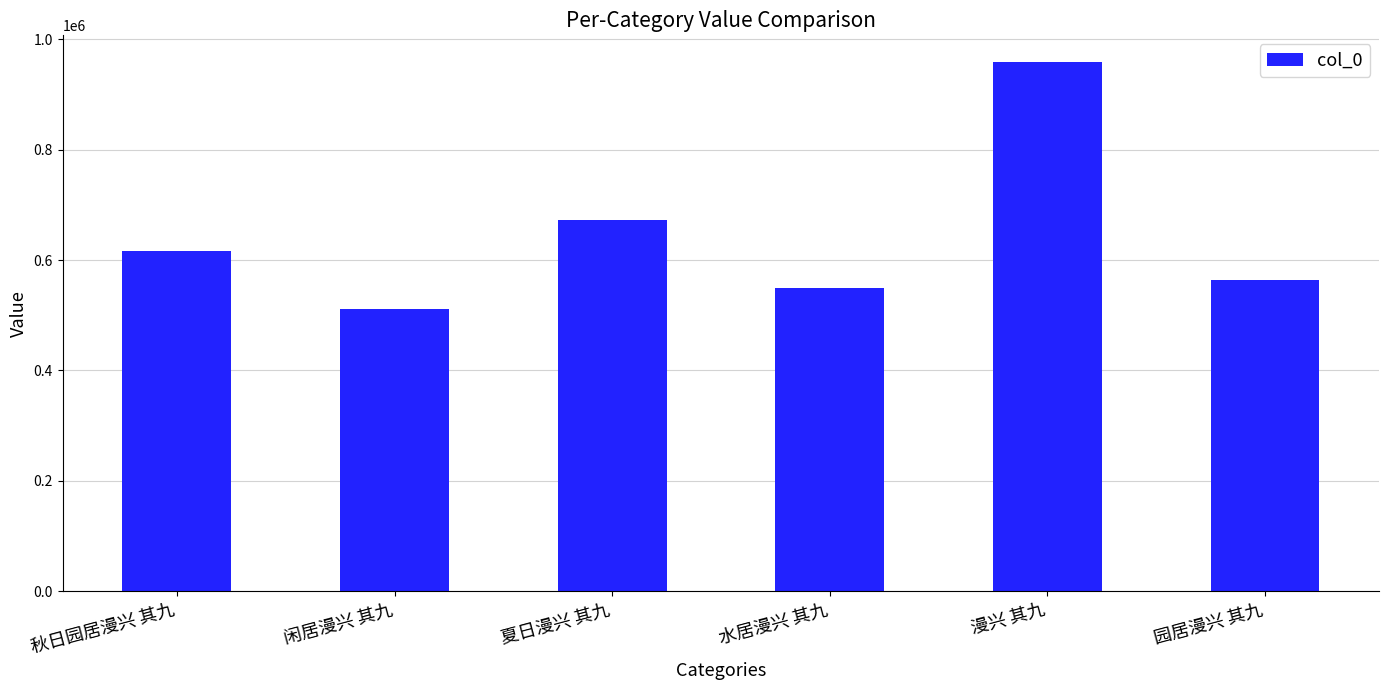

What is the difference between the maximum and second lowest values?

410256